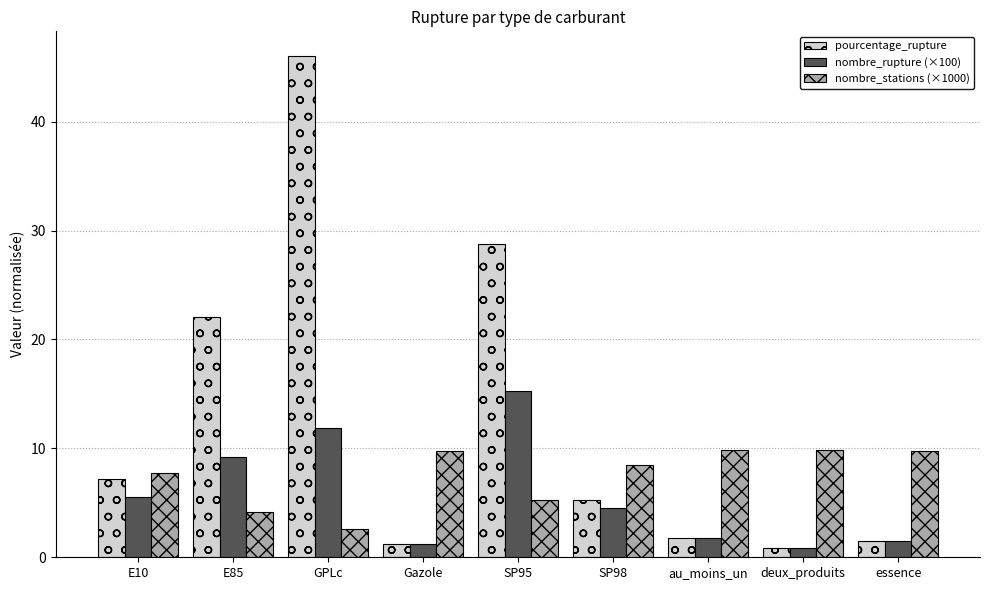

Rank the series by their average value, from highest to lowest.

pourcentage_rupture, nombre_stations (×1000), nombre_rupture (×100)